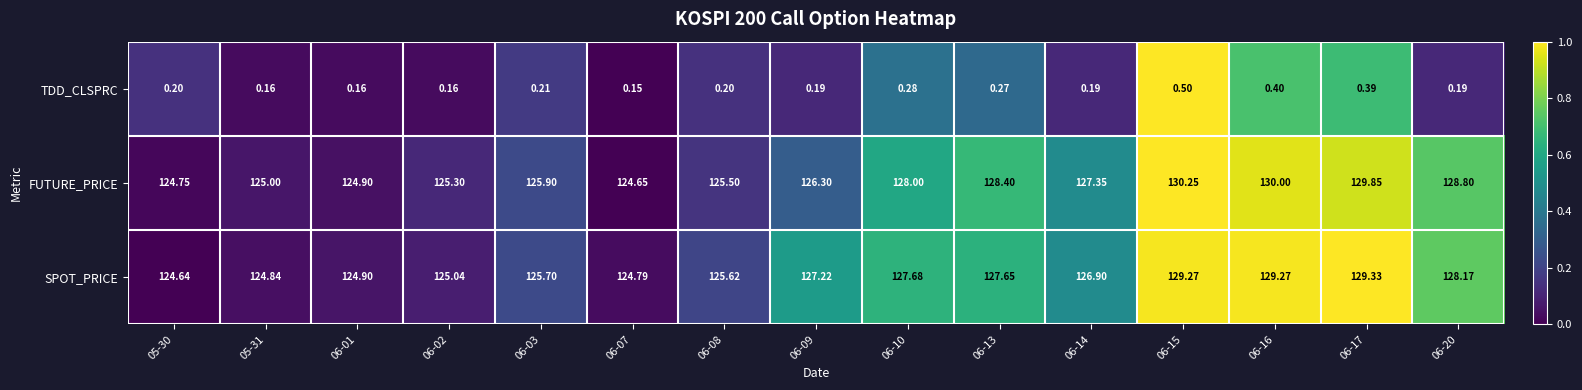

How many data points in SPOT_PRICE are above 126?

8